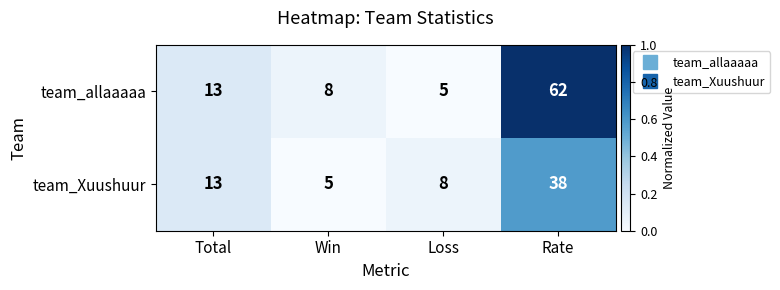

Which series has the largest range (max minus min)?

team_allaaaaa